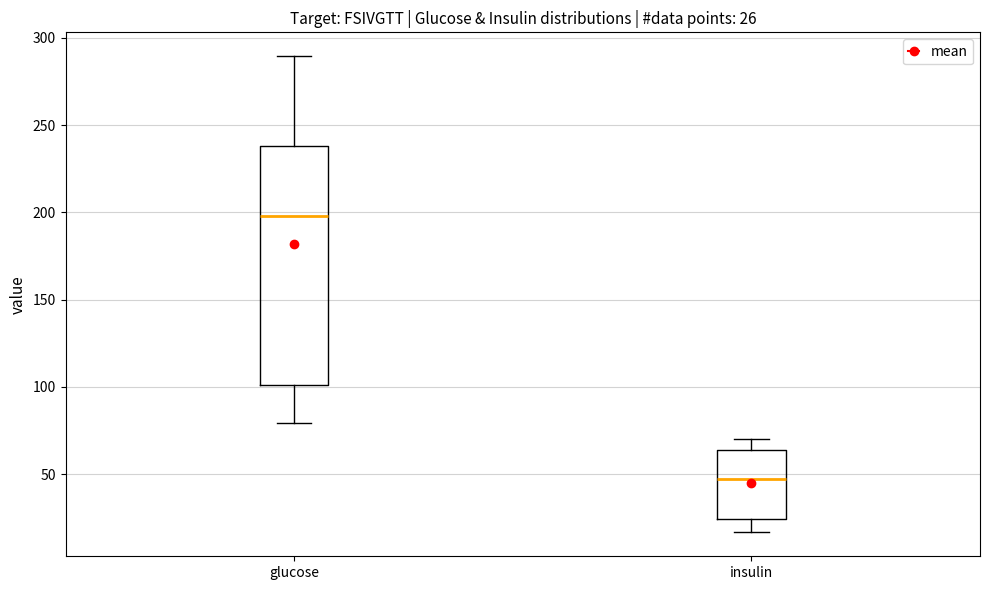

Comparing the boxes themselves (not the whiskers), which one is the tallest?

glucose